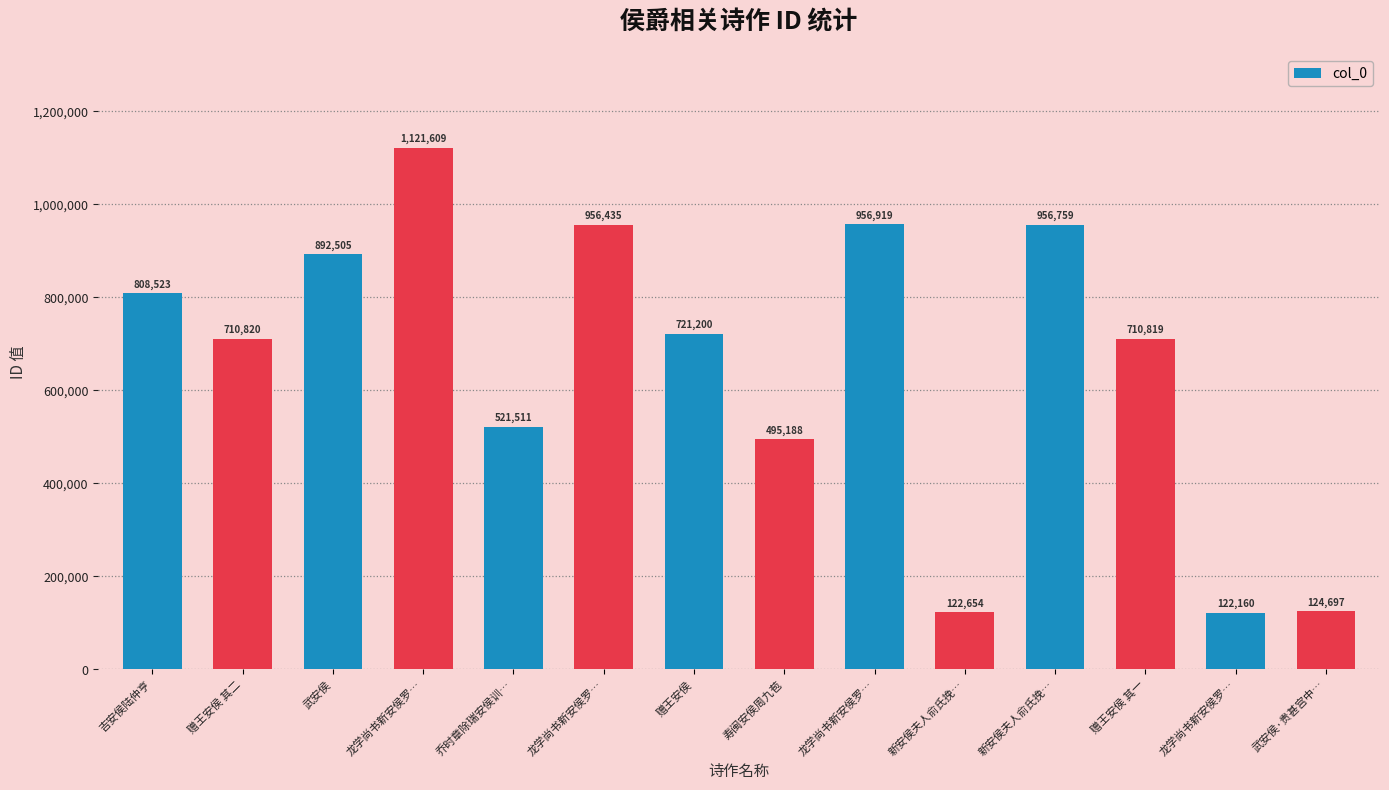

Does the chart contain any negative values?

No